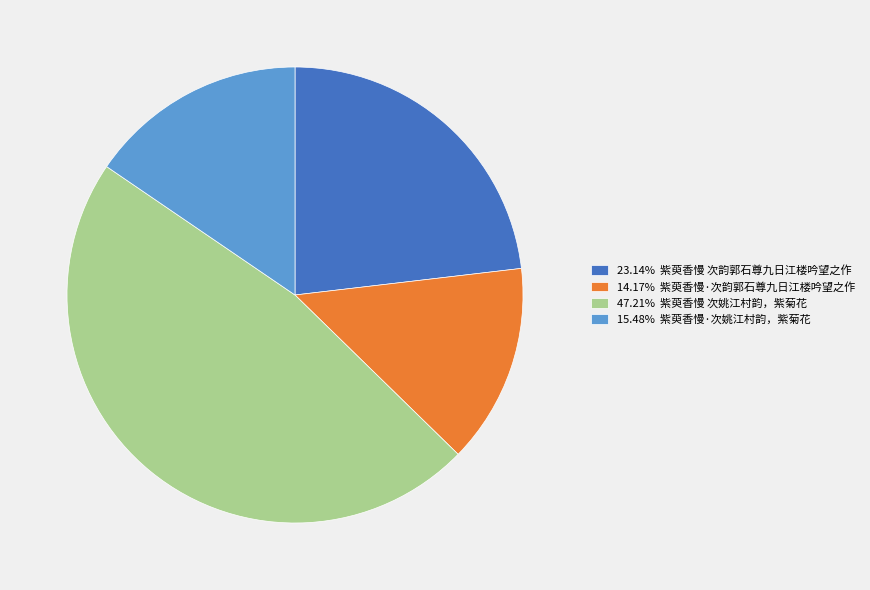

What is the ratio of the value at 23.14% 紫萸香慢 次韵郭石尊九日江楼吟望之作 to the value at 47.21% 紫萸香慢 次姚江村韵，紫菊花?

0.5